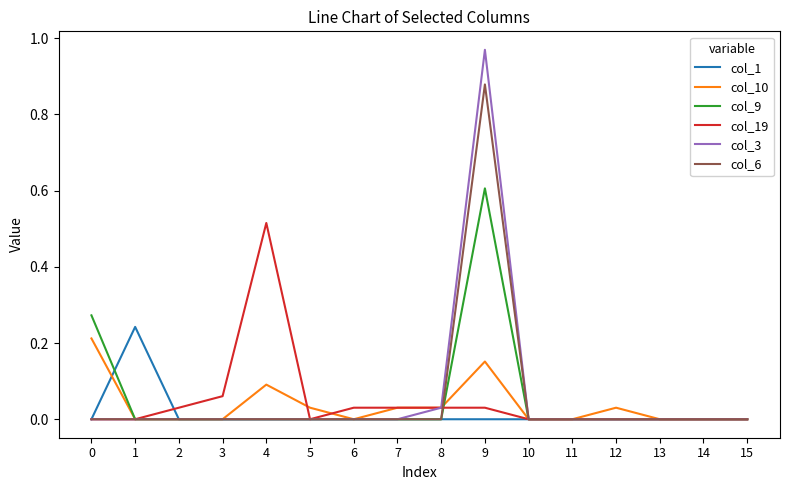

Is this an area chart (filled region under the line)?

No